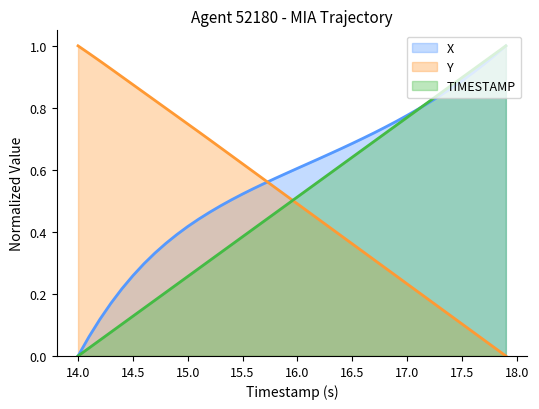

Rank the series by their maximum value, from highest to lowest.

X, Y, TIMESTAMP